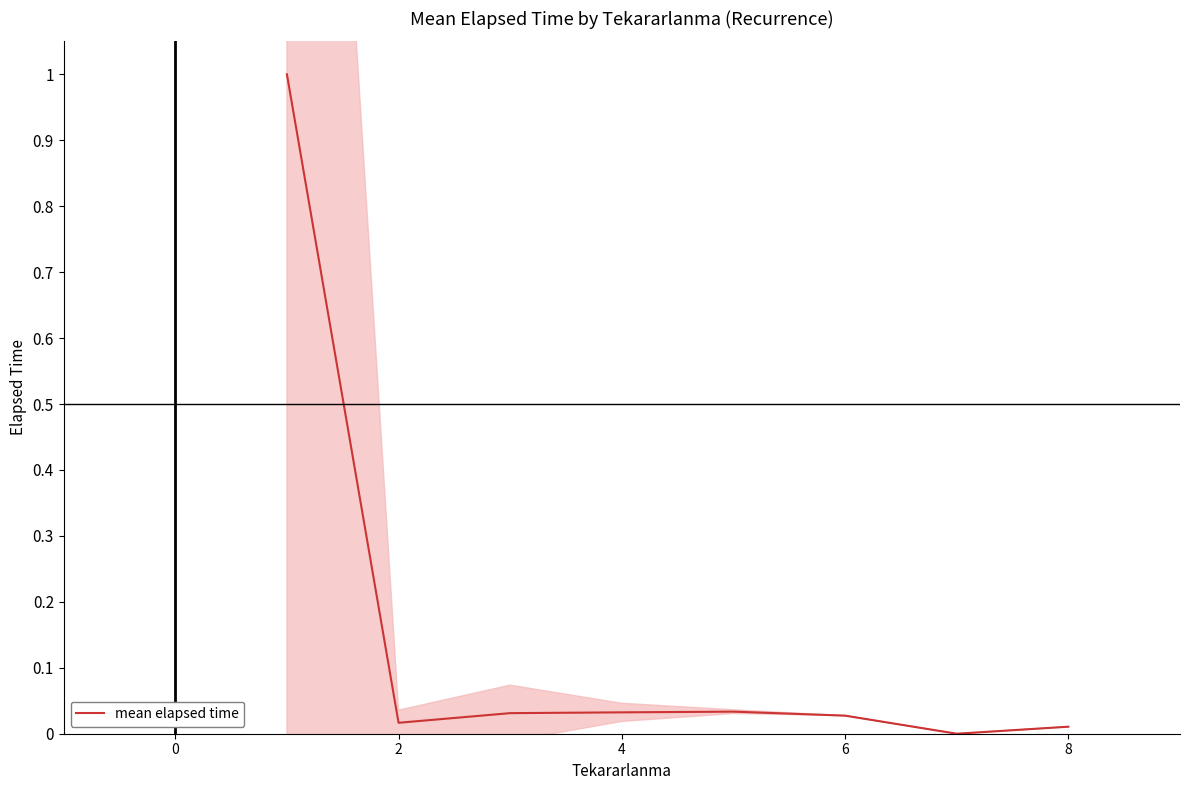

What is the average value?

0.1